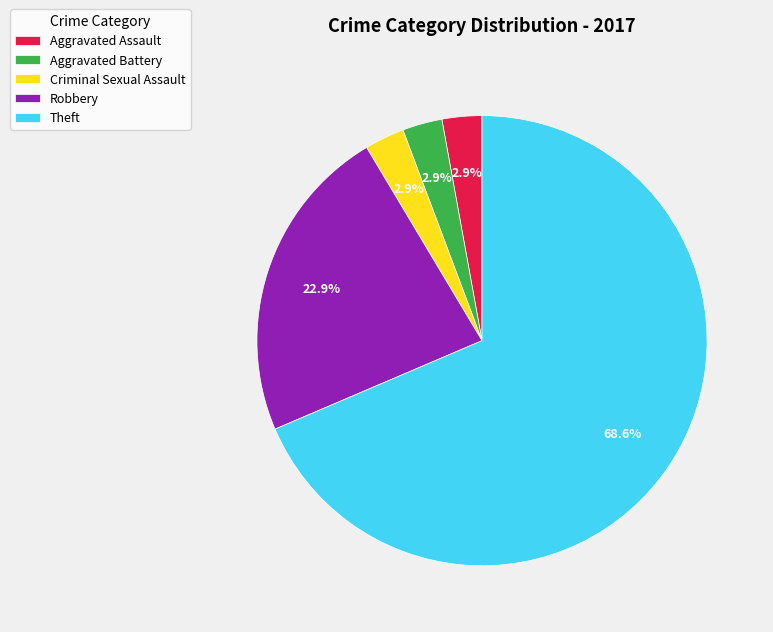

How much of the chart is everything except Aggravated Assault?

97.1%